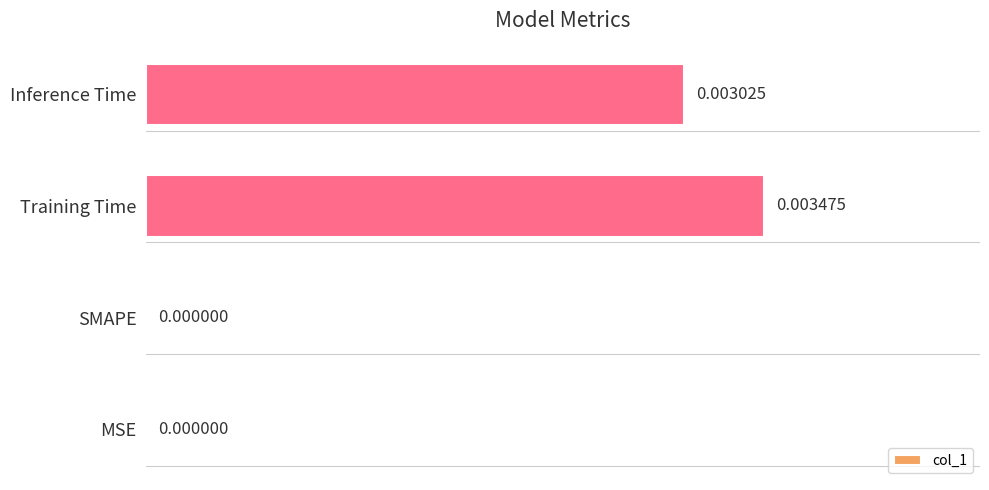

Which has a higher value, SMAPE or Training Time?

Training Time